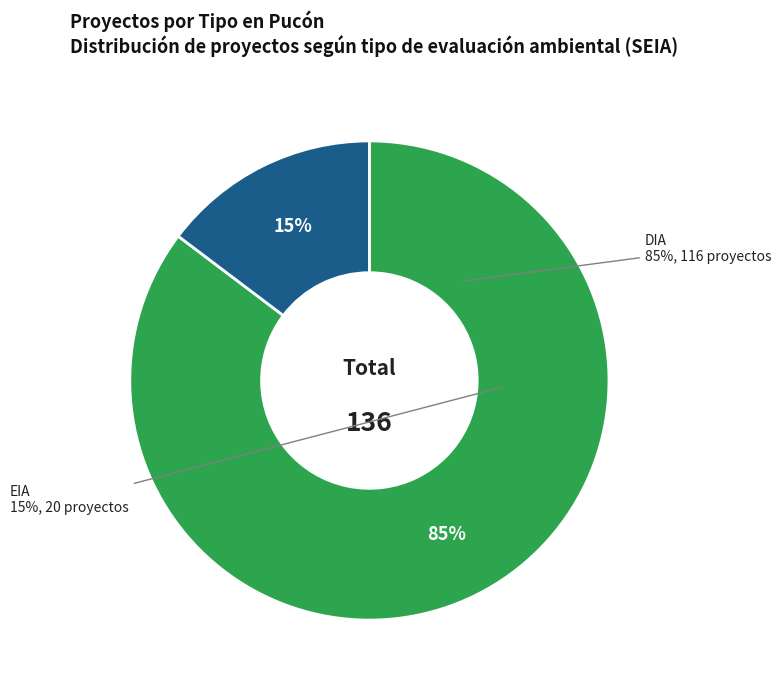

Approximately how many times larger is the value at DIA compared to EIA?

5.8